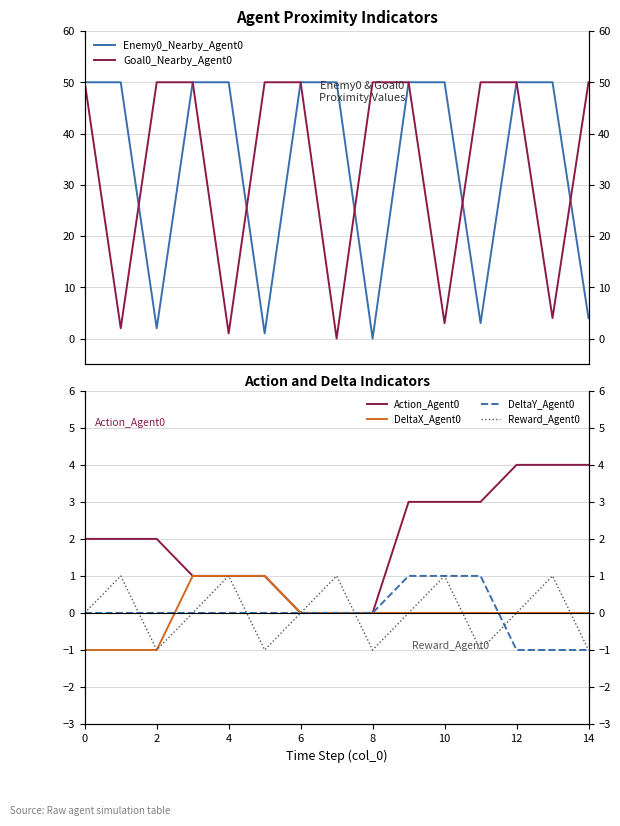

The Action_Agent0 series shows 2 at 8. True or false?

False